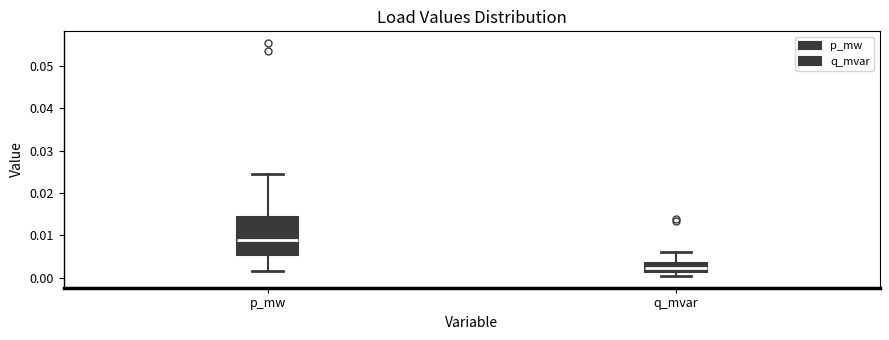

Which box has the lowest median line?

q_mvar